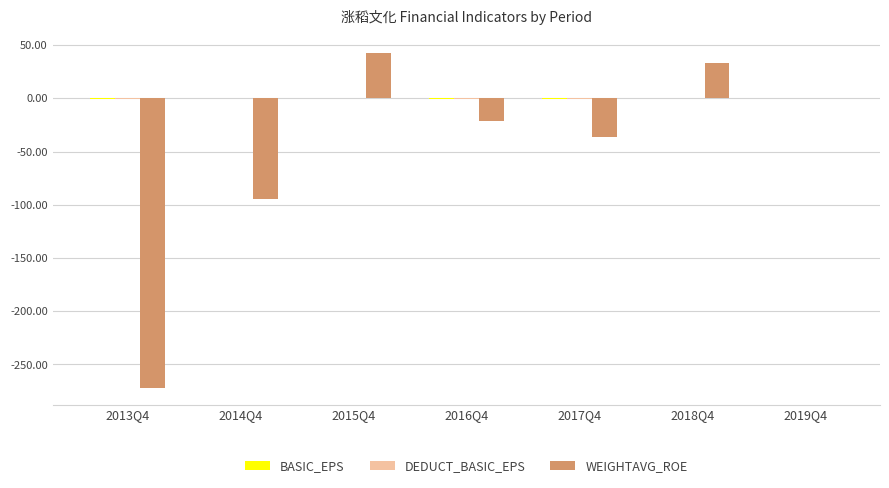

What is the maximum value shown in the chart?

43.0